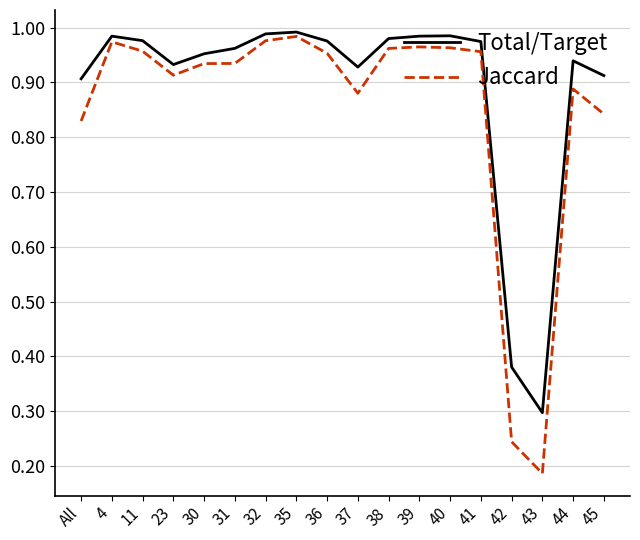

What position from the left is 36?

9